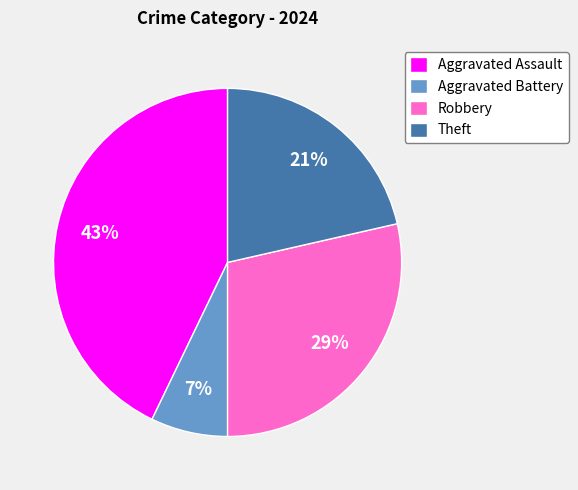

What is the smallest slice in the pie chart?

Aggravated Battery